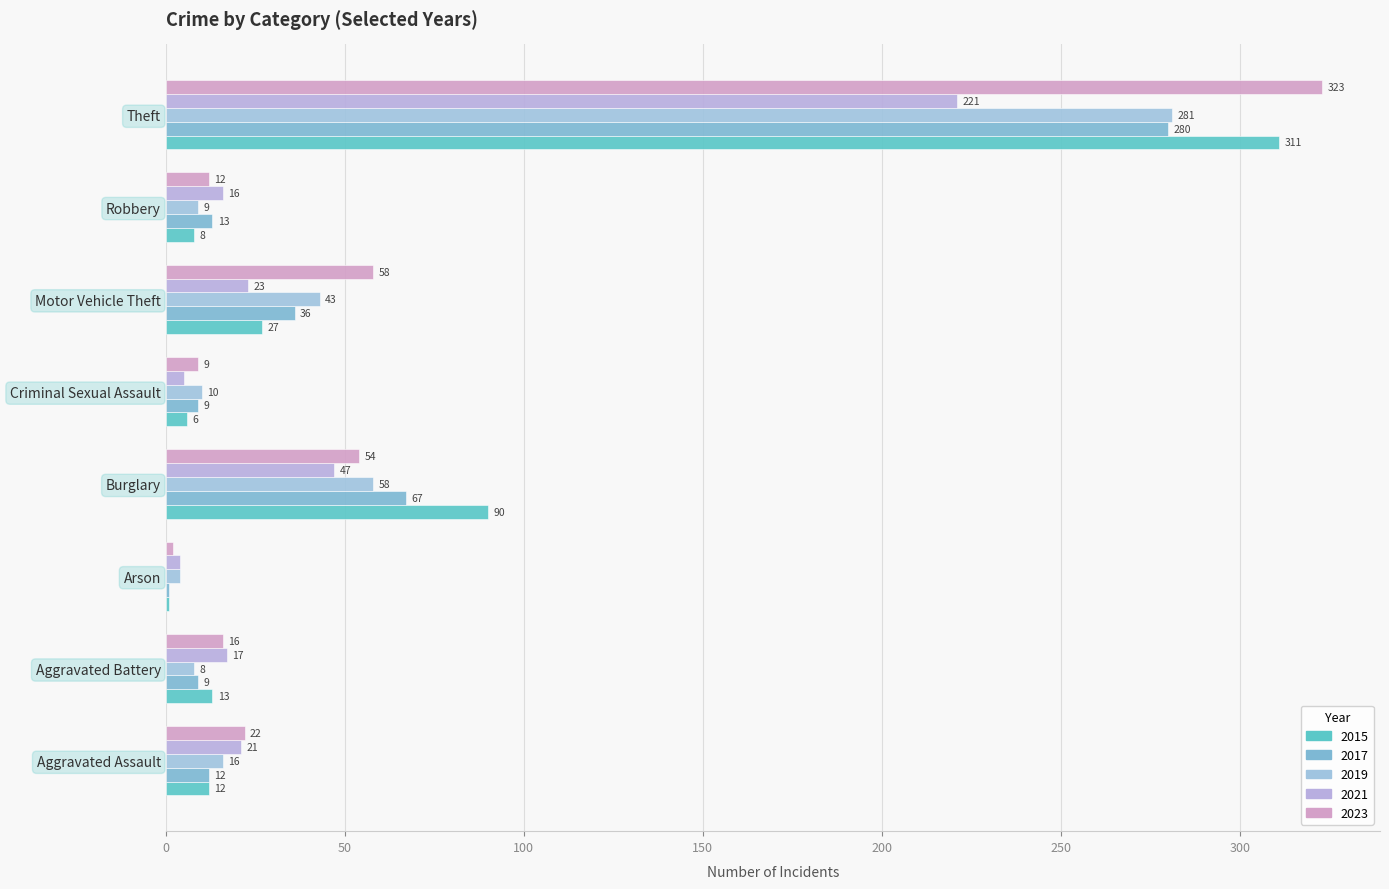

Rank the categories by 2017 value from lowest to highest.

Arson, Aggravated Battery, Criminal Sexual Assault, Aggravated Assault, Robbery, Motor Vehicle Theft, Burglary, Theft